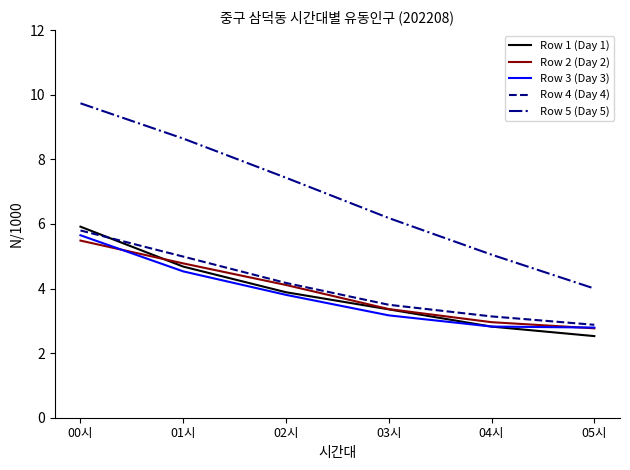

Reading left to right, what are all the values shown in this chart?

Row 1 (Day 1): 00시=5.9	01시=4.7	02시=3.9	03시=3.4	04시=2.8	05시=2.5
Row 2 (Day 2): 00시=5.5	01시=4.8	02시=4.1	03시=3.4	04시=3.0	05시=2.8
Row 3 (Day 3): 00시=5.6	01시=4.5	02시=3.8	03시=3.2	04시=2.8	05시=2.8
Row 4 (Day 4): 00시=5.8	01시=5.0	02시=4.2	03시=3.5	04시=3.1	05시=2.9
Row 5 (Day 5): 00시=9.7	01시=8.6	02시=7.4	03시=6.2	04시=5.0	05시=4.0